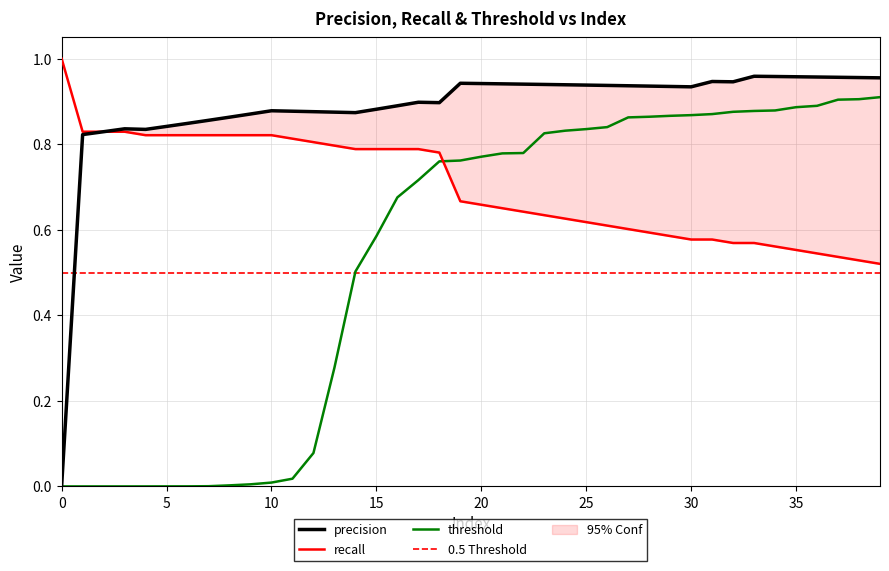

How many lines are shown in the chart?

3